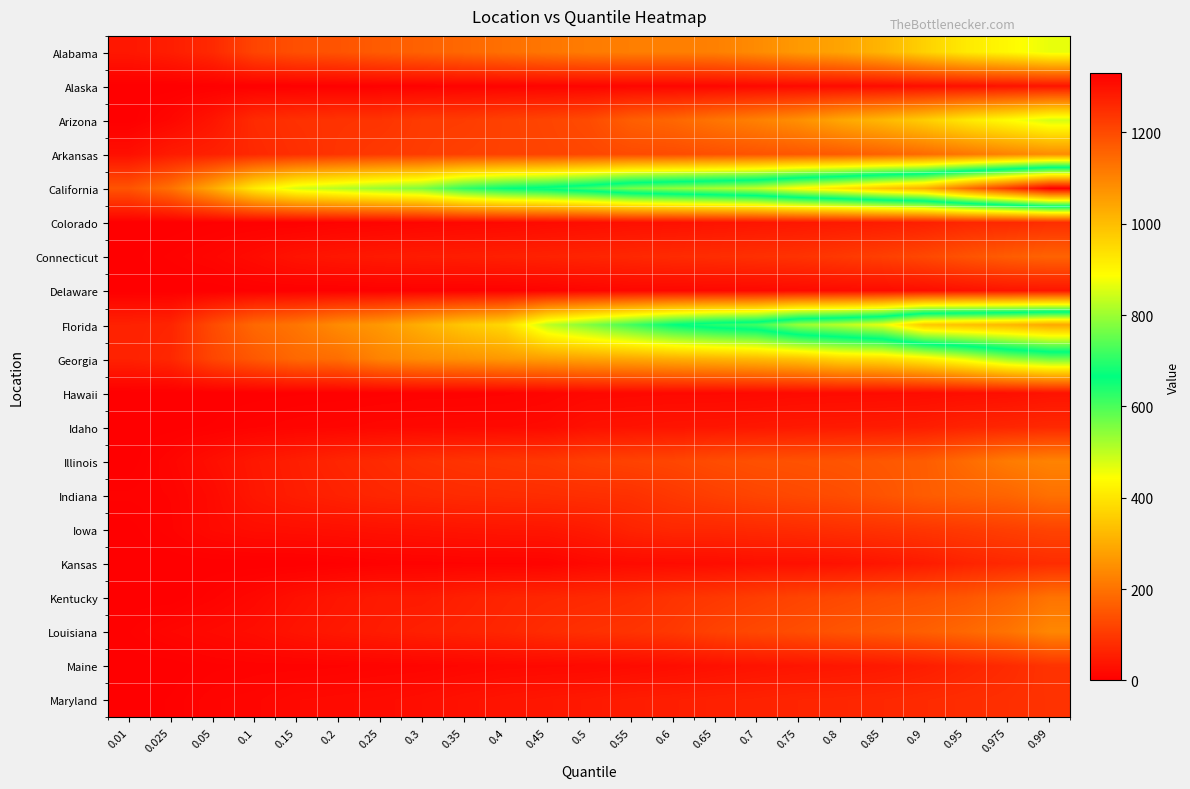

Count the number of categories in the chart.

23